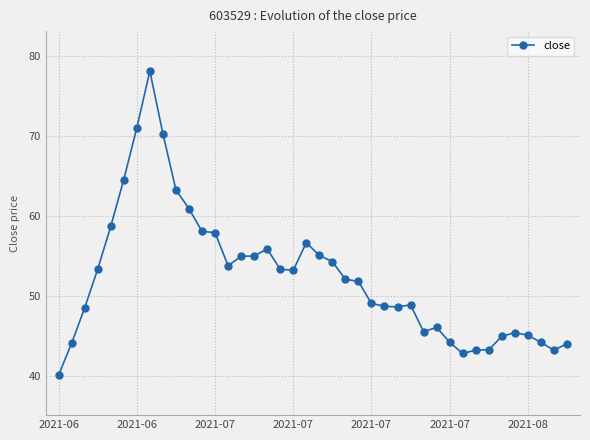

What is the maximum value shown in the chart?

78.2